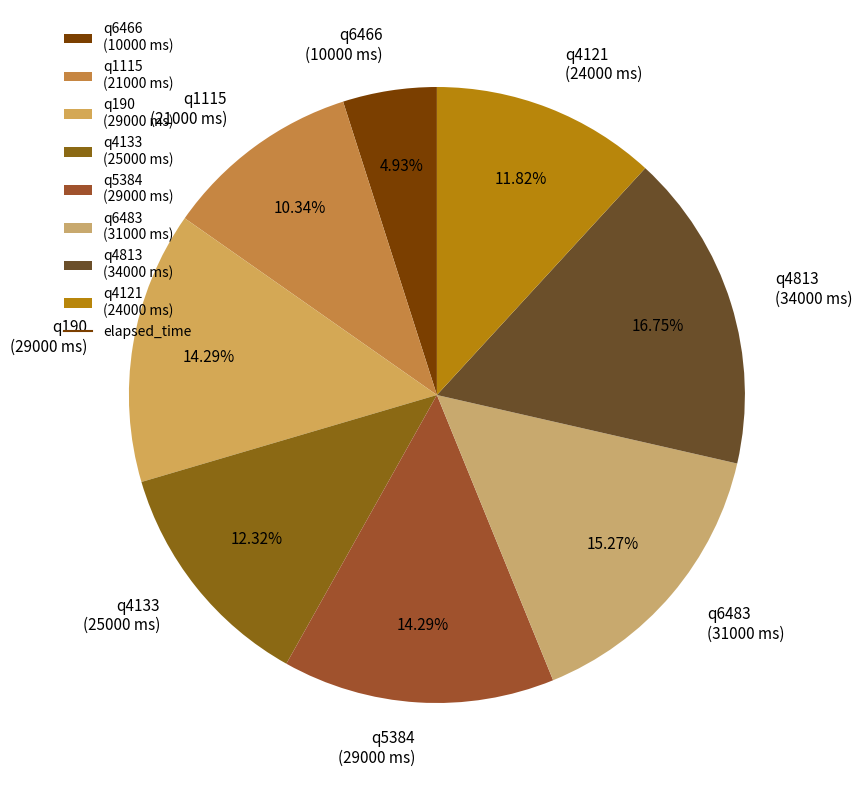

Is there any slice that represents more than half of the pie?

No